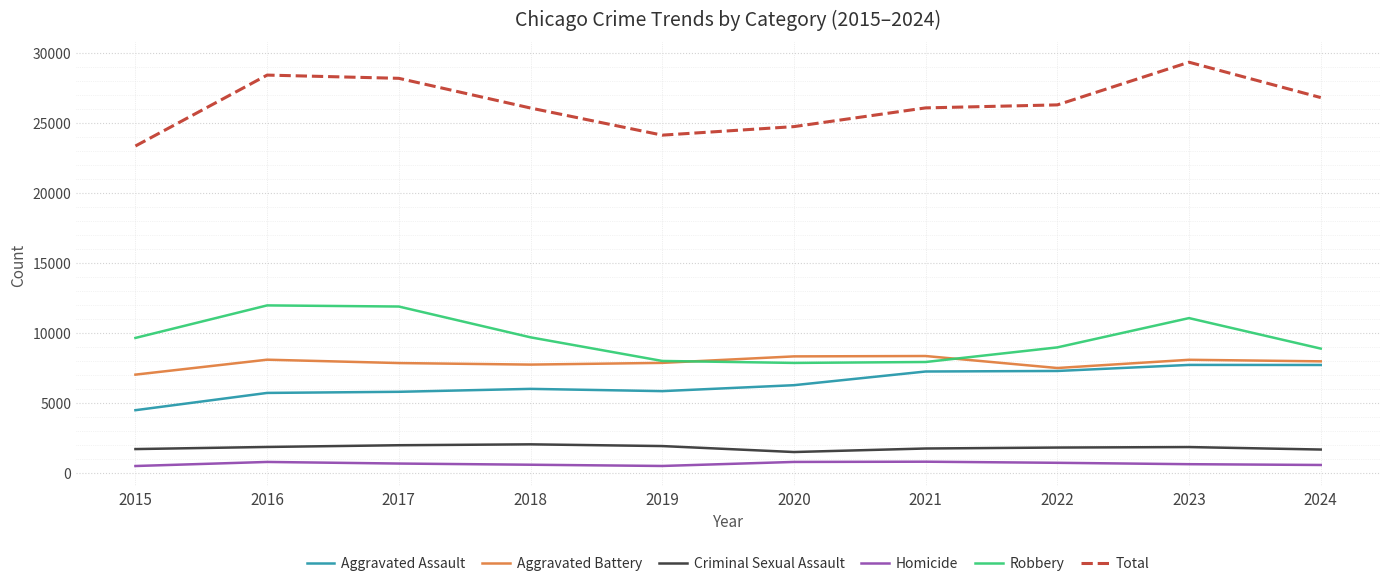

Does the chart have visible grid lines?

Yes